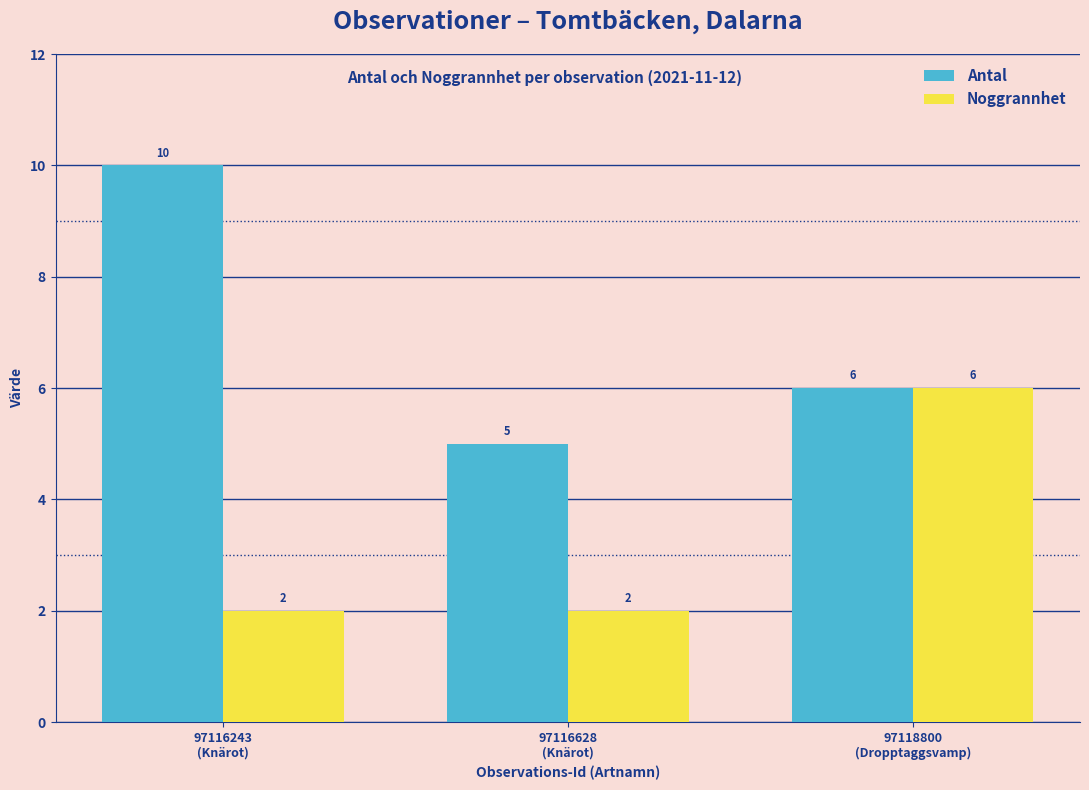

What is the smallest value displayed?

2